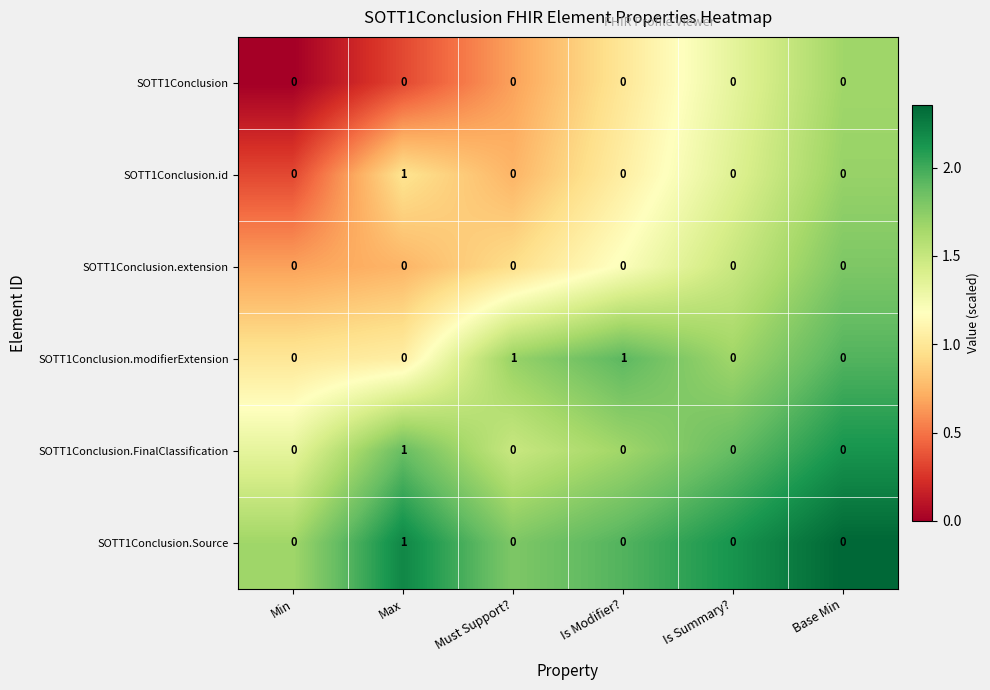

True or false: SOTT1Conclusion.FinalClassification has a value of 1 at Max.

True